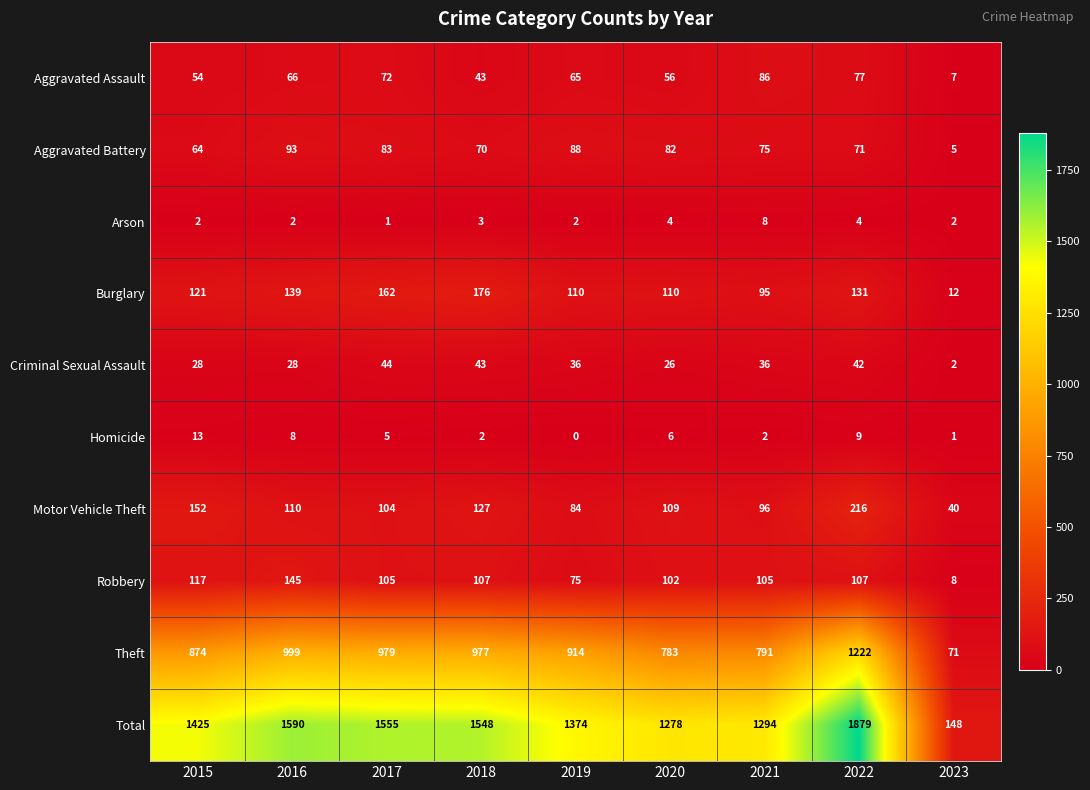

List the series in order of their peak value, lowest first.

Arson, Homicide, Criminal Sexual Assault, Aggravated Assault, Aggravated Battery, Robbery, Burglary, Motor Vehicle Theft, Theft, Total